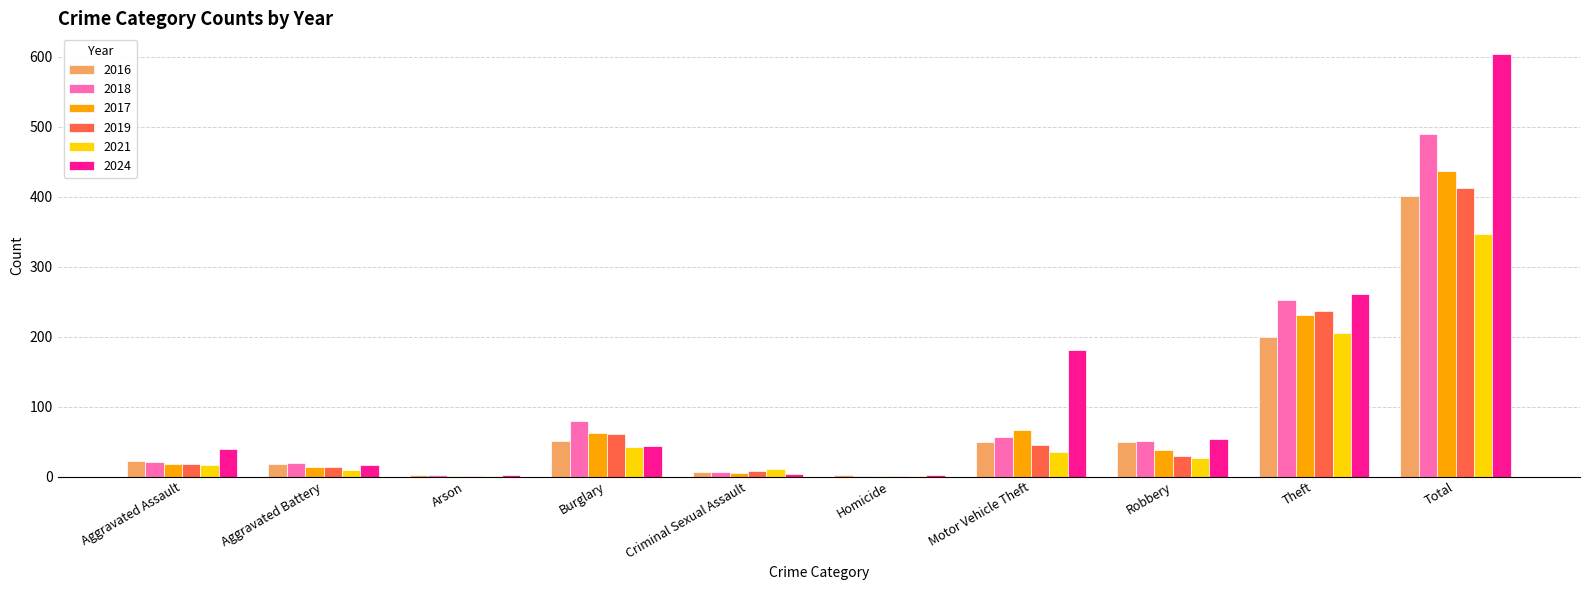

What is the total value across all series at Aggravated Assault?

136